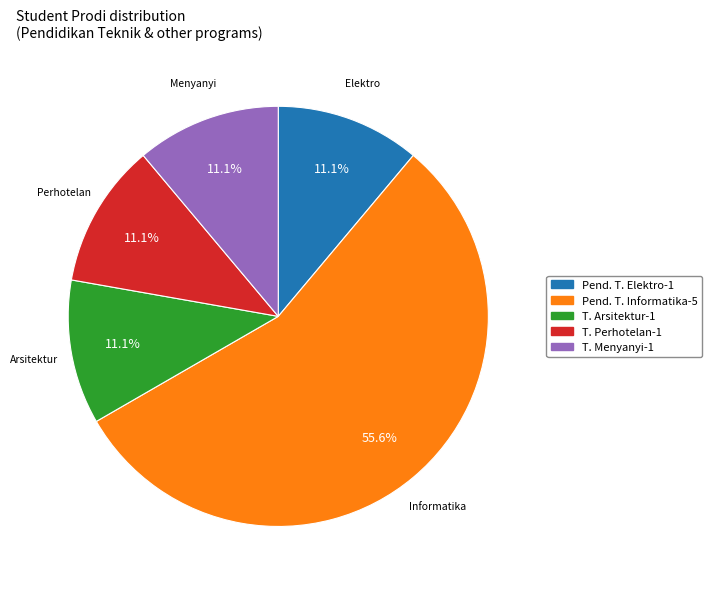

Does any single category account for the majority?

Yes